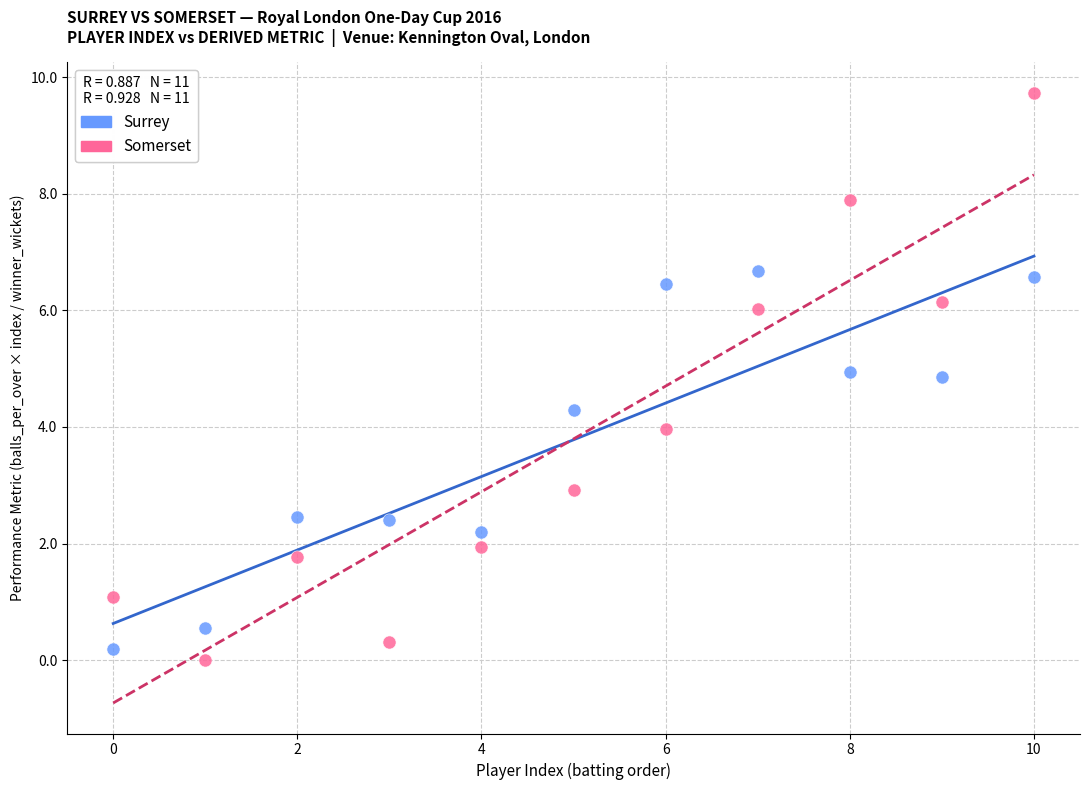

Which series contains the highest Y value?

Somerset